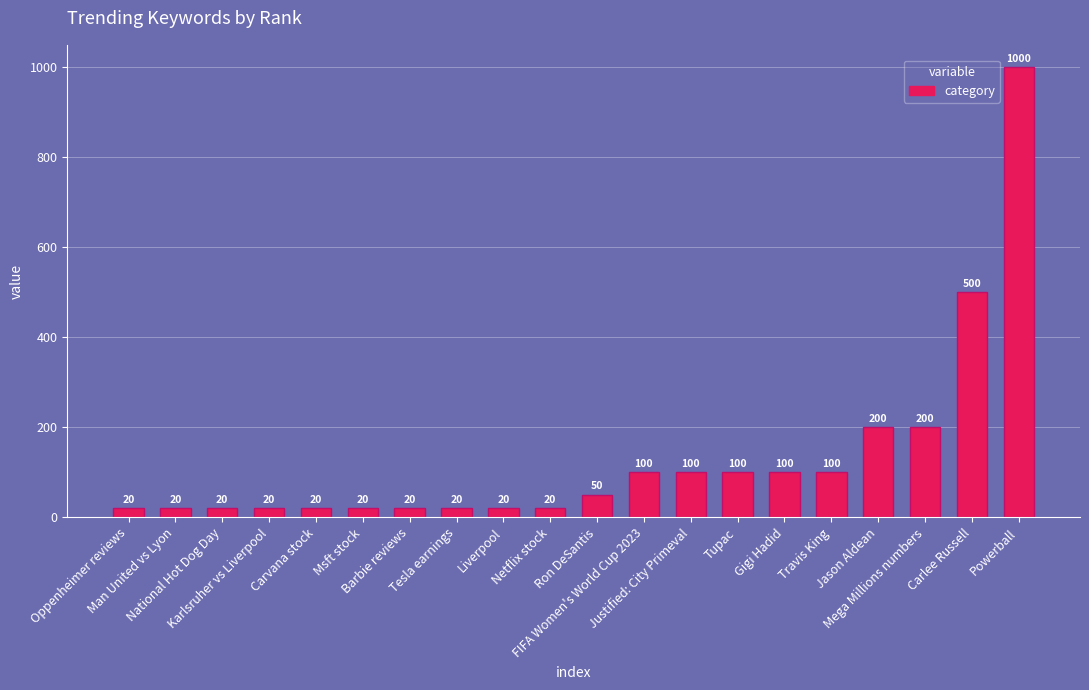

At which category does the chart reach its peak across all series?

Powerball